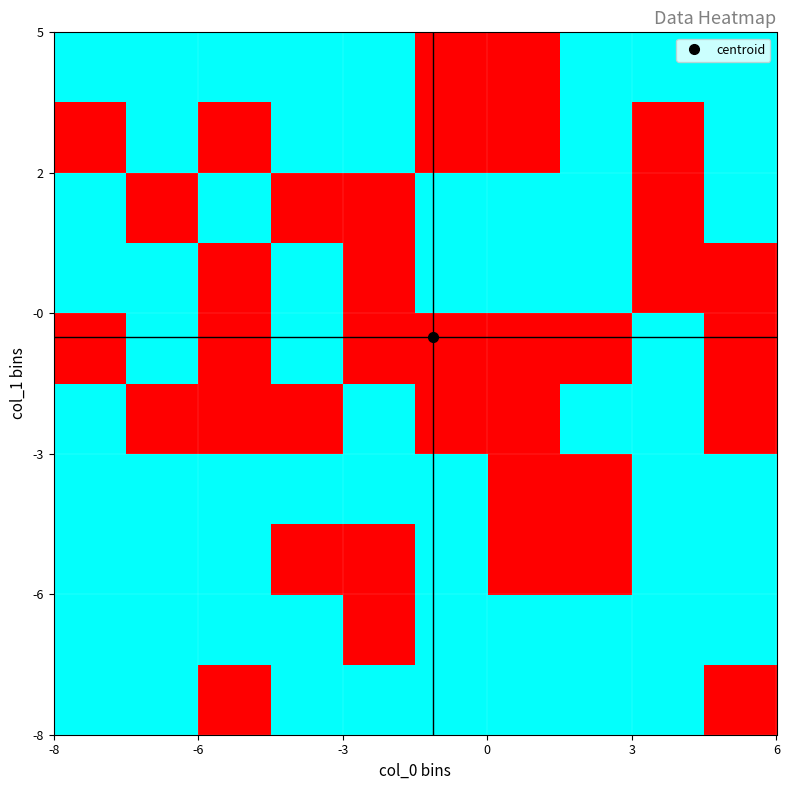

How many data points does each series have?

10